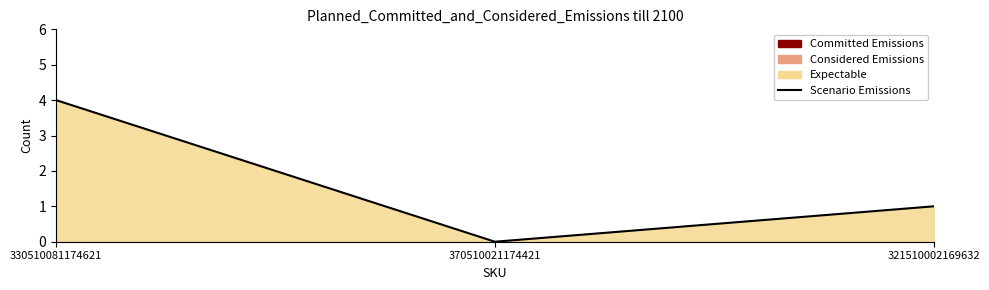

How many data points does each series have?

3